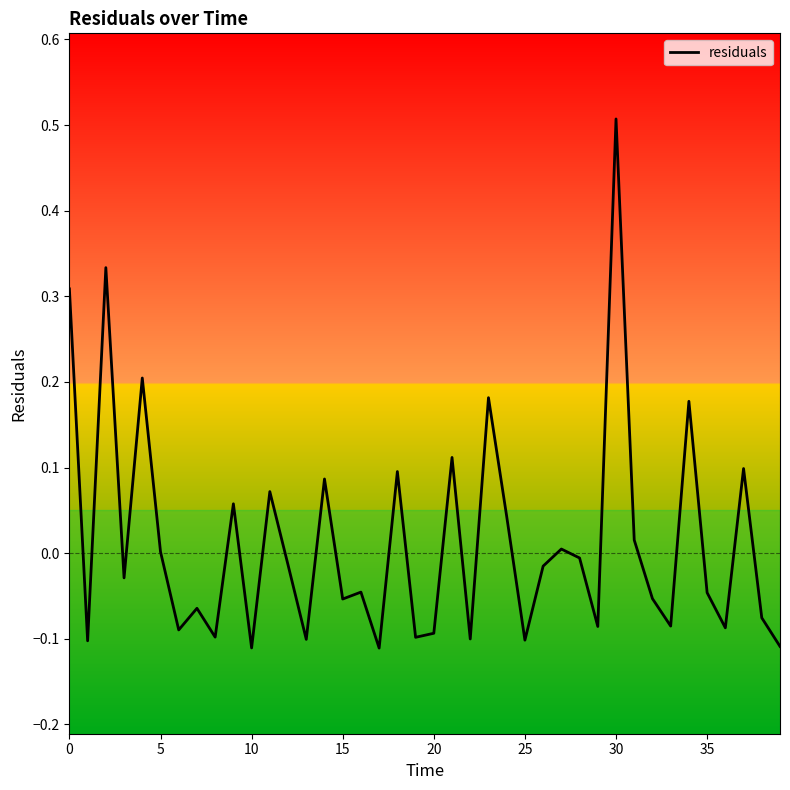

What is the greatest value displayed?

0.5